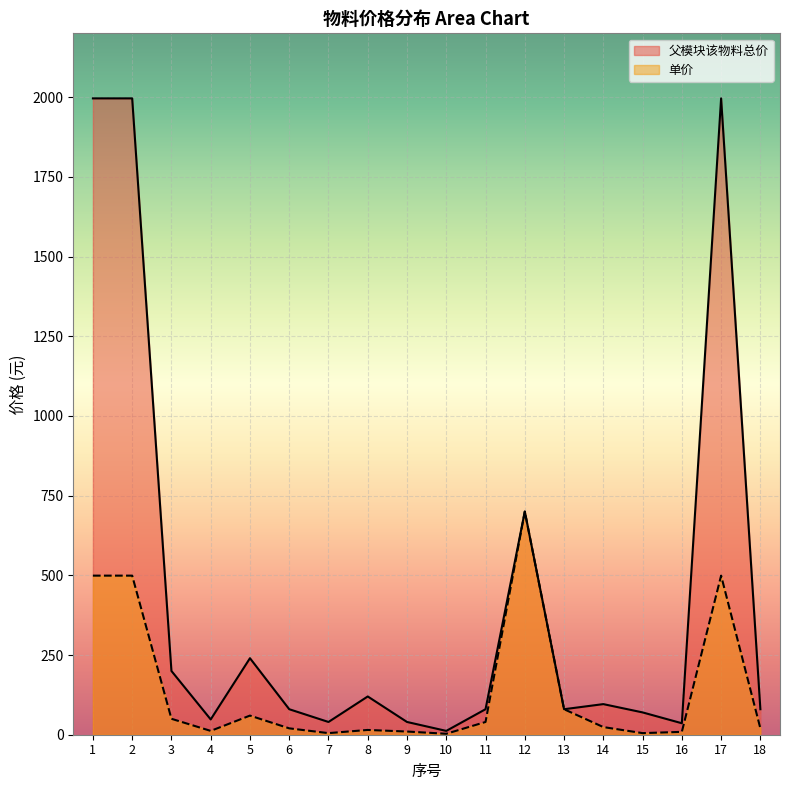

Count the number of categories in the chart.

18